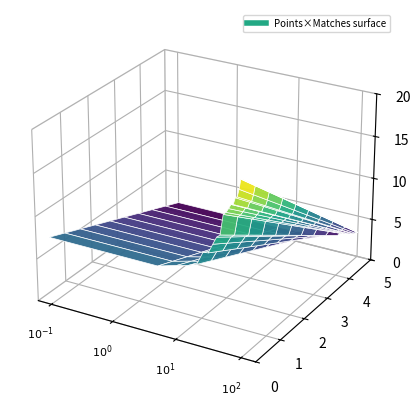

Reading left to right, extract all data points from this chart.

Points: 8	20	11	16	9	9	11	18	16	17	20	17	13	13	18	8
Matches: 5	5	5	5	5	5	5	5	5	5	5	5	5	5	5	5